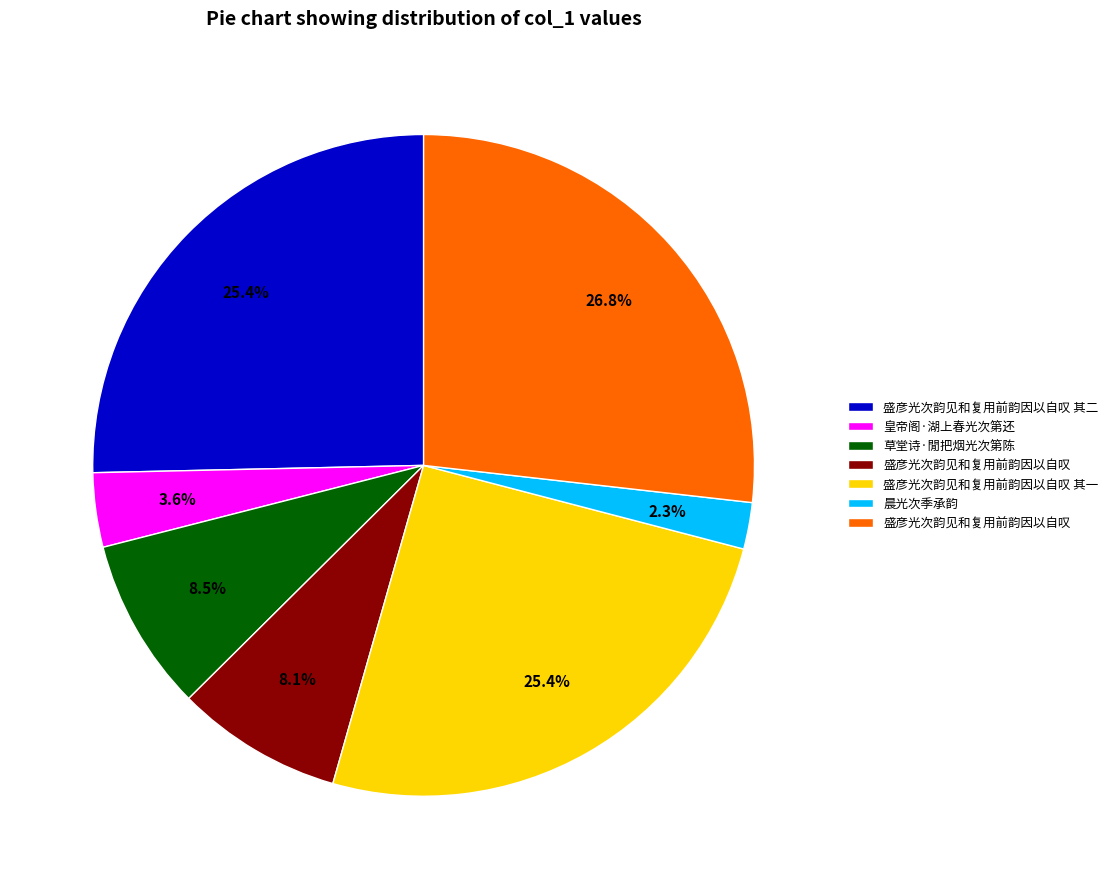

Is there any slice that represents more than half of the pie?

No